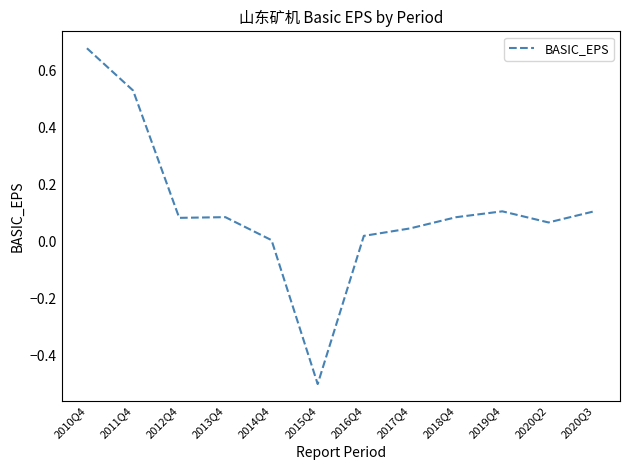

What is the difference between the maximum and minimum values?

1.2